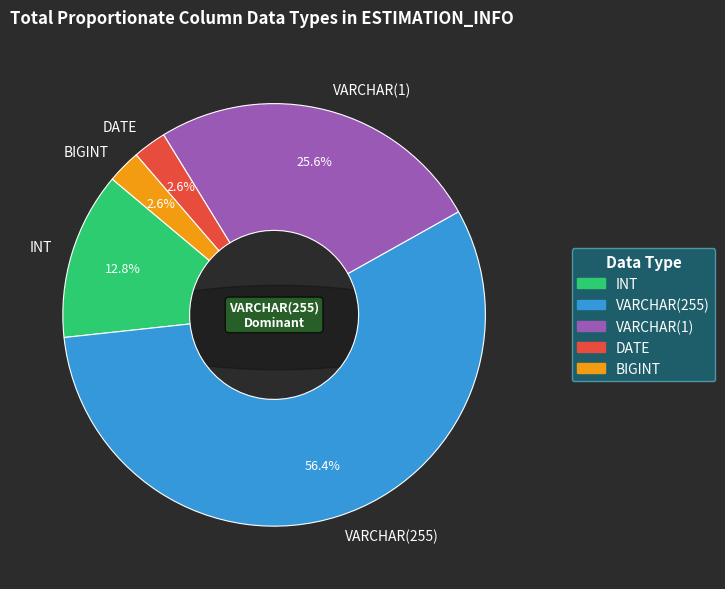

To the nearest percent, what portion does BIGINT represent?

3%